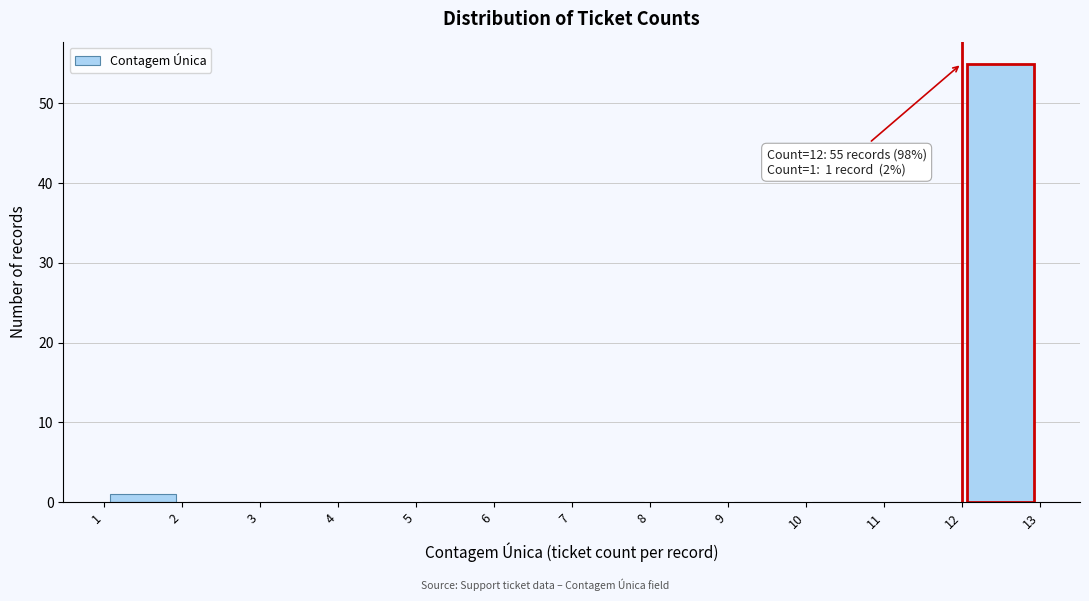

Over which range of the x-axis is the bar tallest?

12 to 13